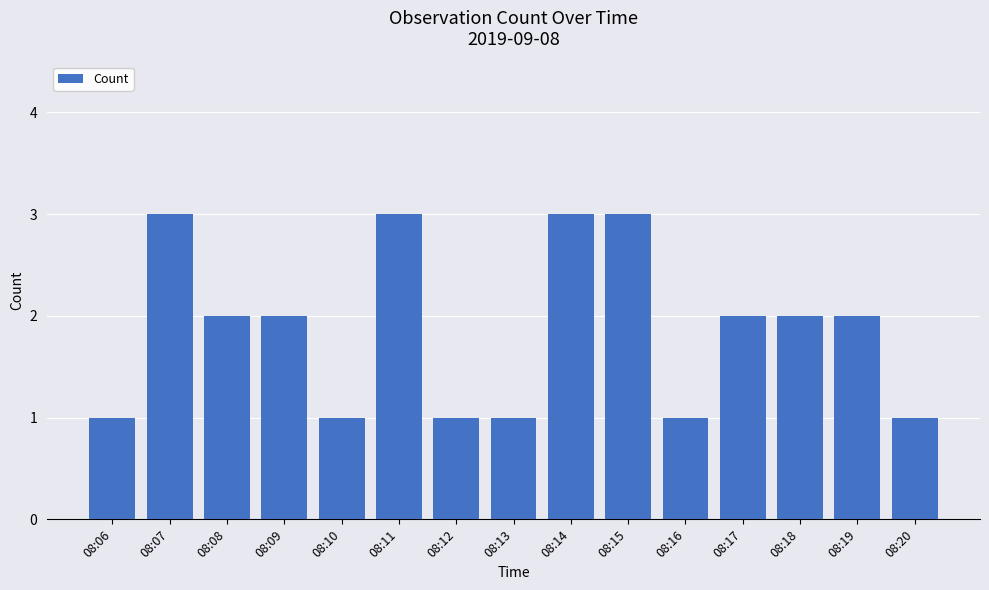

What value does the data have at 08:12?

1